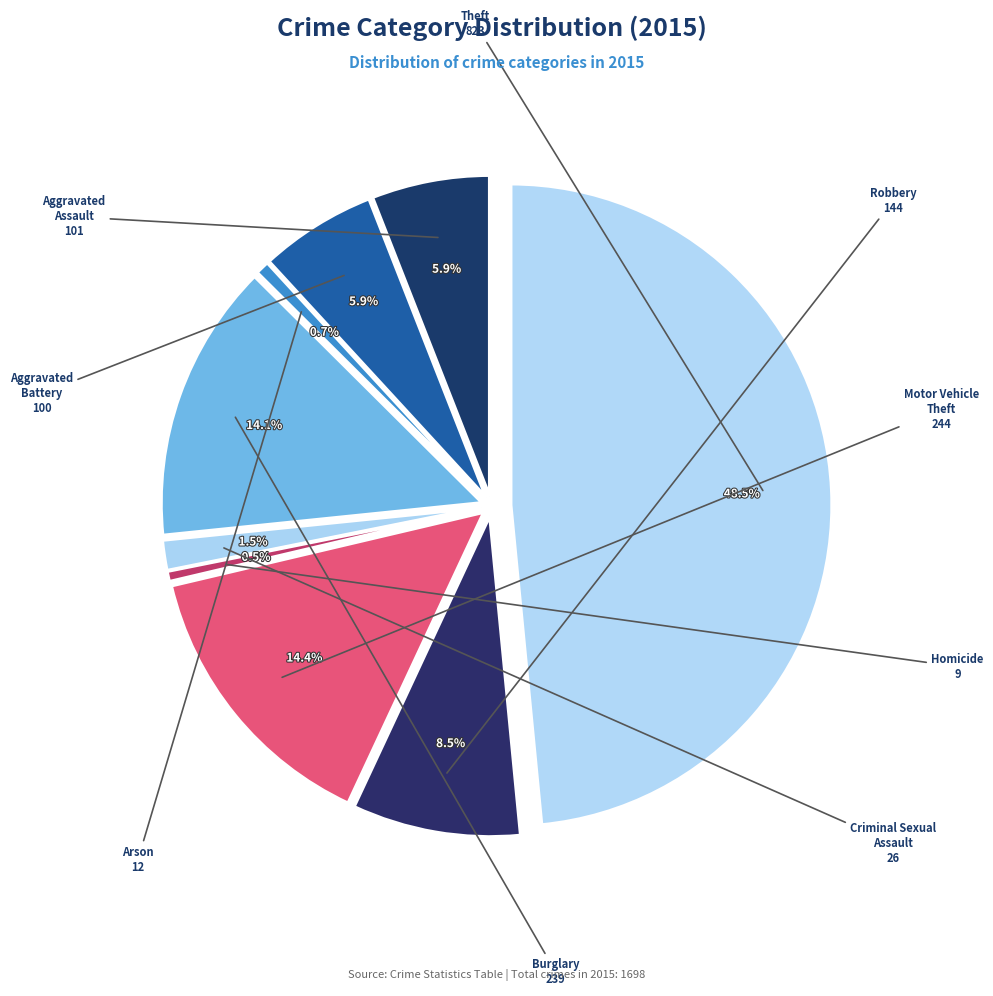

What percentage do Robbery and Aggravated Battery together represent?

14.4%